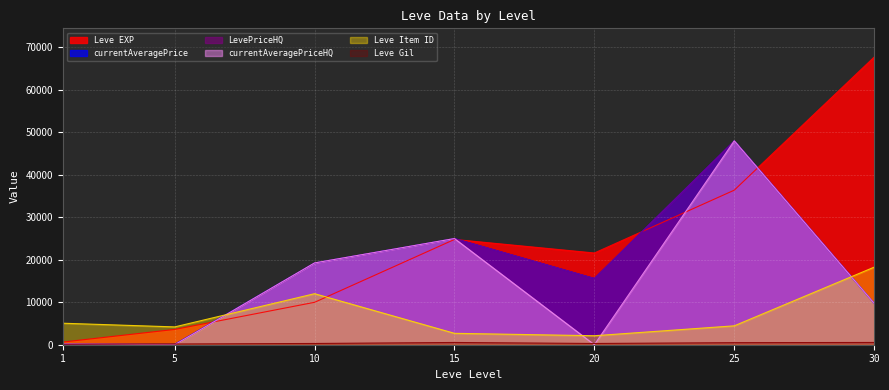

What is the difference between the maximum and second lowest values in the currentAveragePriceHQ series?

48000